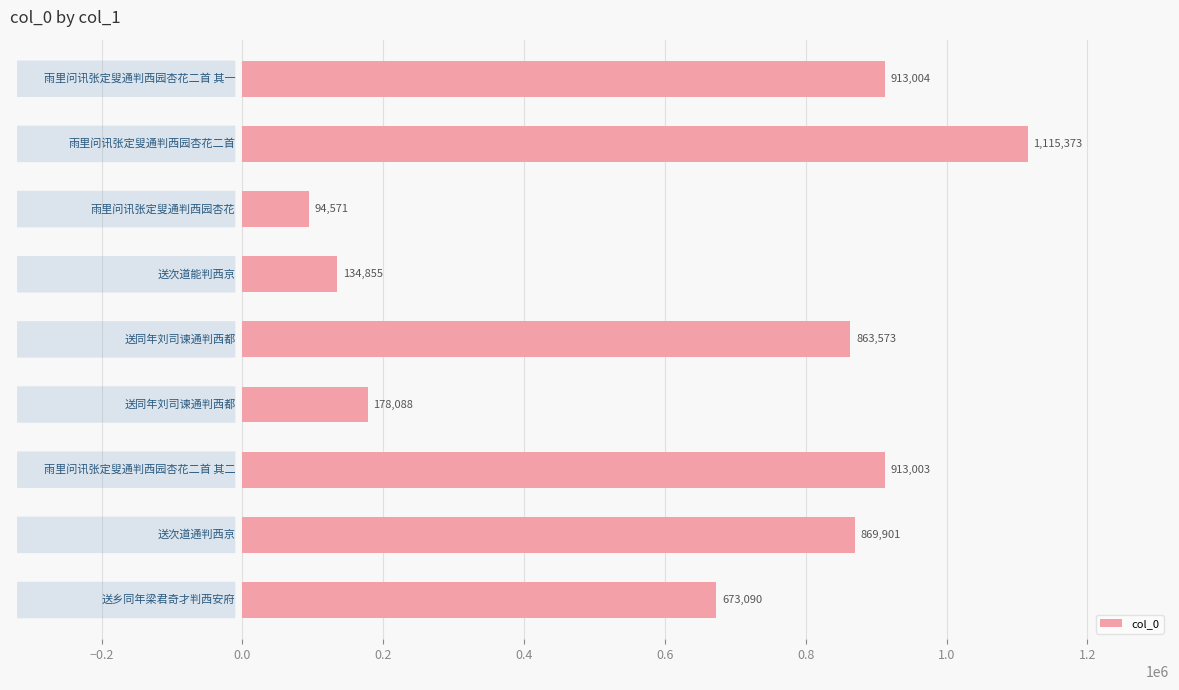

What is the greatest value displayed?

1115373